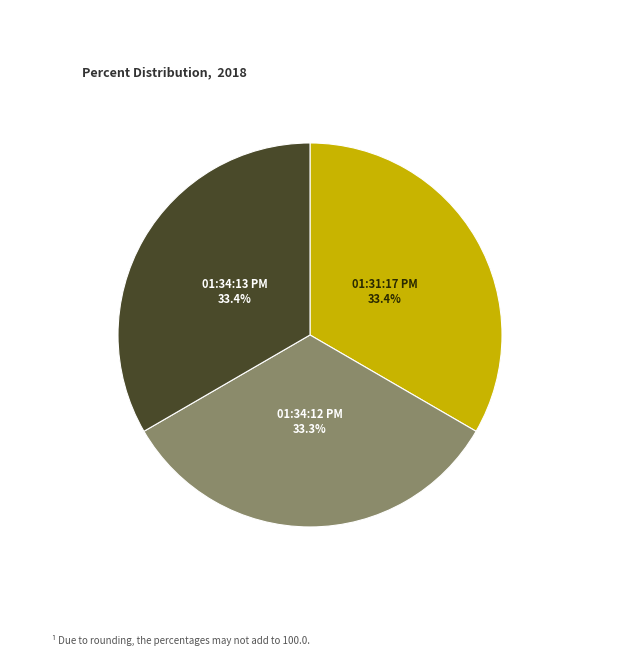

Approximately how many times larger is the value at 01:31:17 PM compared to 01:34:13 PM?

1.0